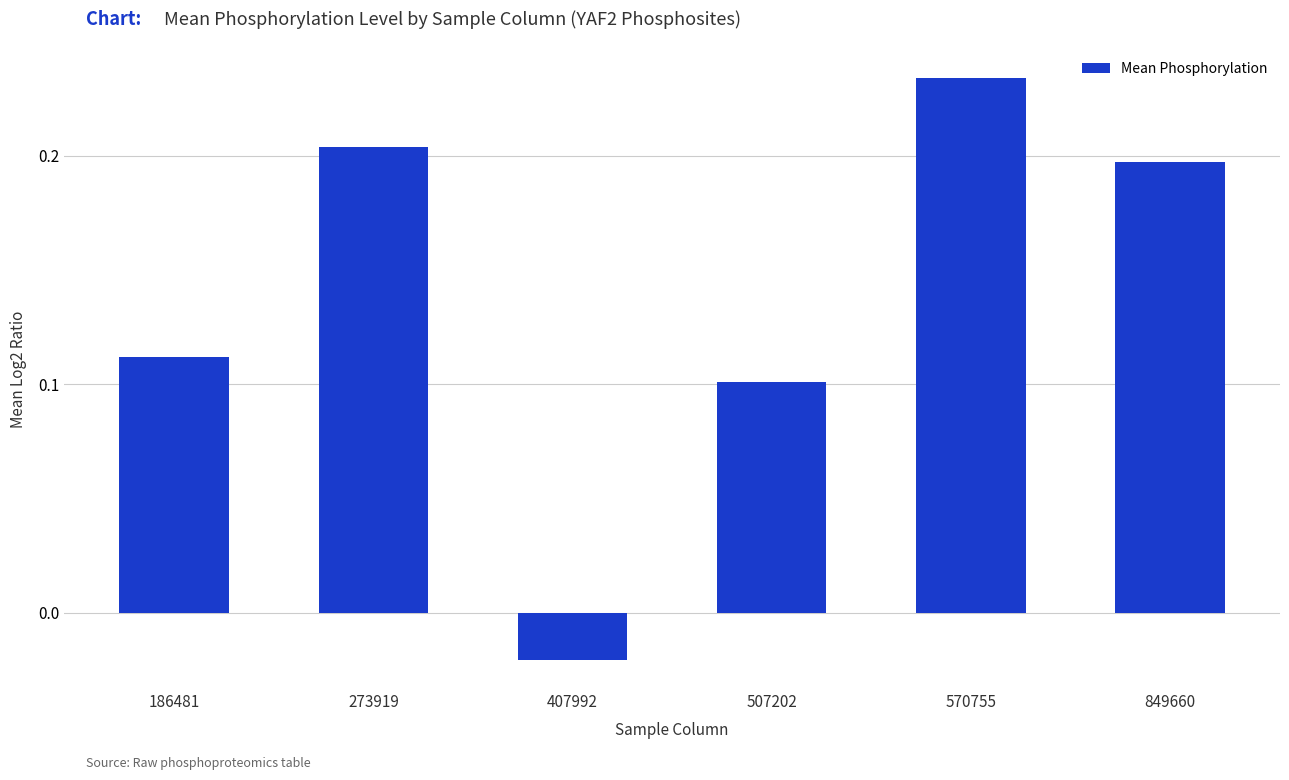

Rank the categories by value from highest to lowest.

570755, 273919, 849660, 186481, 507202, 407992